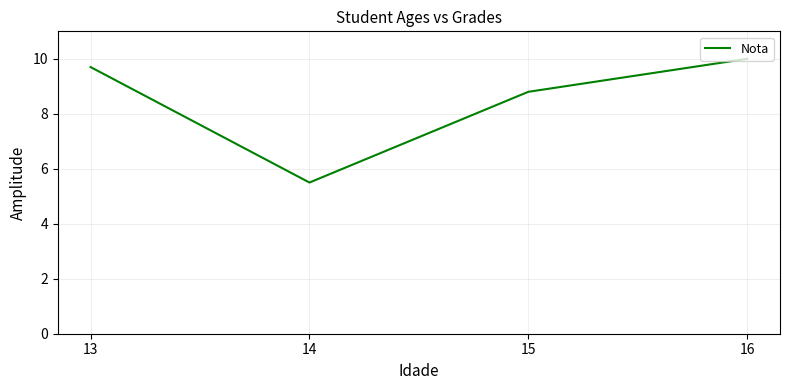

What is the greatest value displayed?

10.0